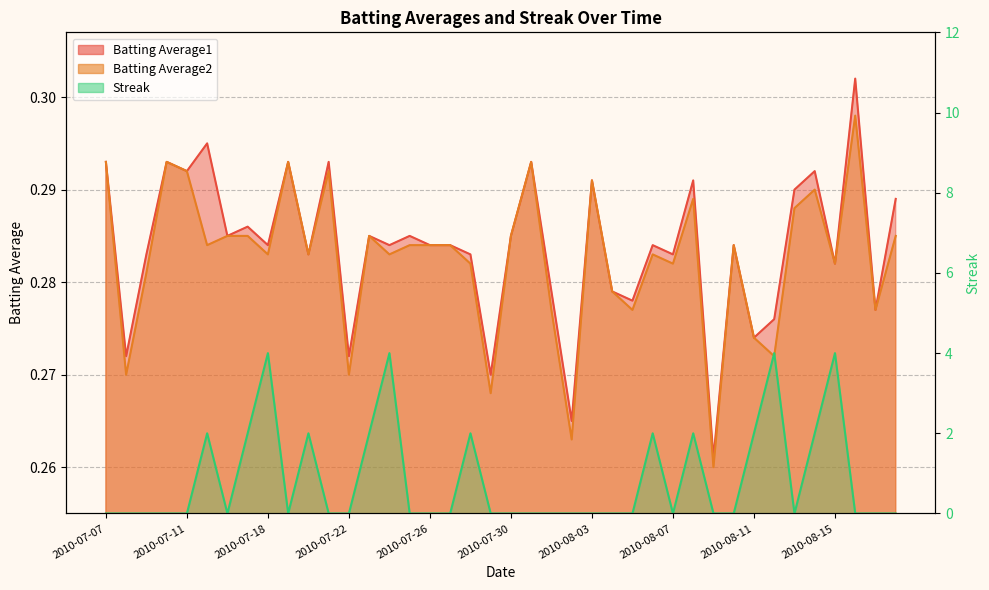

How many lines are shown in the chart?

3